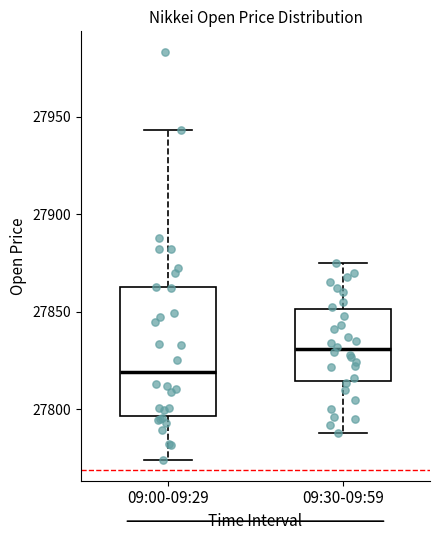

Reading left to right, read every box against the y-axis: the position of its median line, the range the box covers, and the ends of its whiskers. The values are not printed on the chart, so give them approximately, as read against the axis.

09:00-09:29: median 27820, box 27795 to 27860, whiskers 27775 to 27945
09:30-09:59: median 27830, box 27815 to 27850, whiskers 27790 to 27875